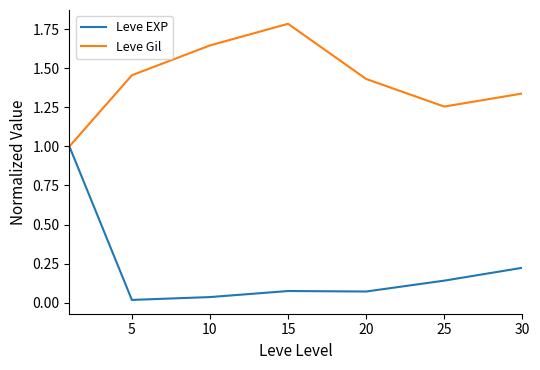

How many interior local peaks does the Leve Gil series have?

1